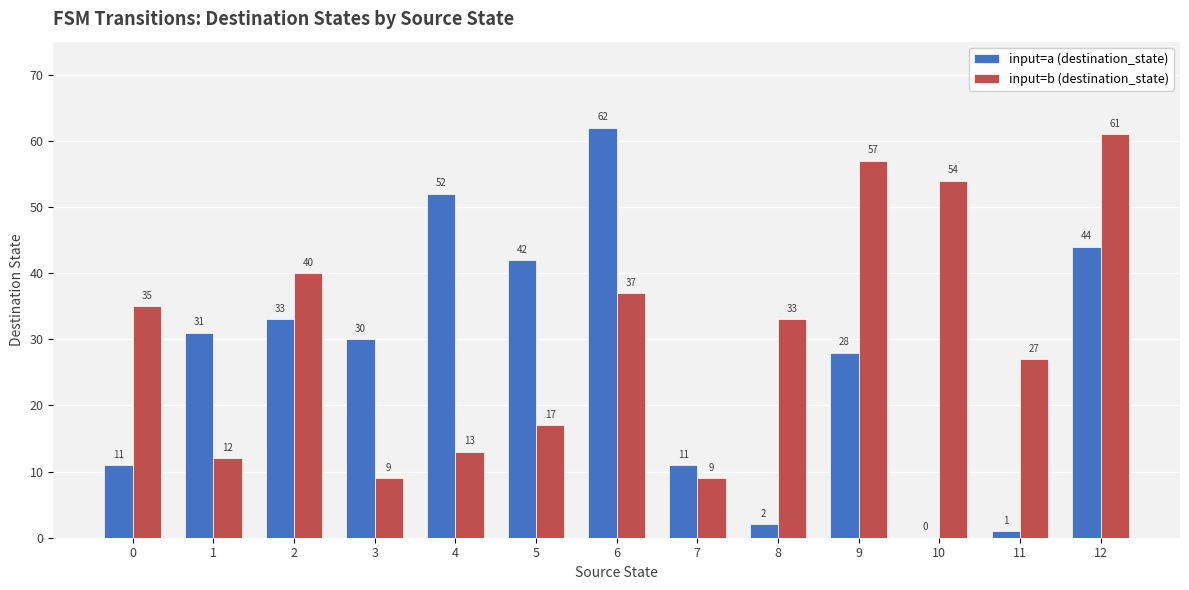

Reading left to right, extract all data points from this chart.

input=a (destination_state): 0=11	1=31	2=33	3=30	4=52	5=42	6=62	7=11	8=2	9=28	10=0	11=1	12=44
input=b (destination_state): 0=35	1=12	2=40	3=9	4=13	5=17	6=37	7=9	8=33	9=57	10=54	11=27	12=61